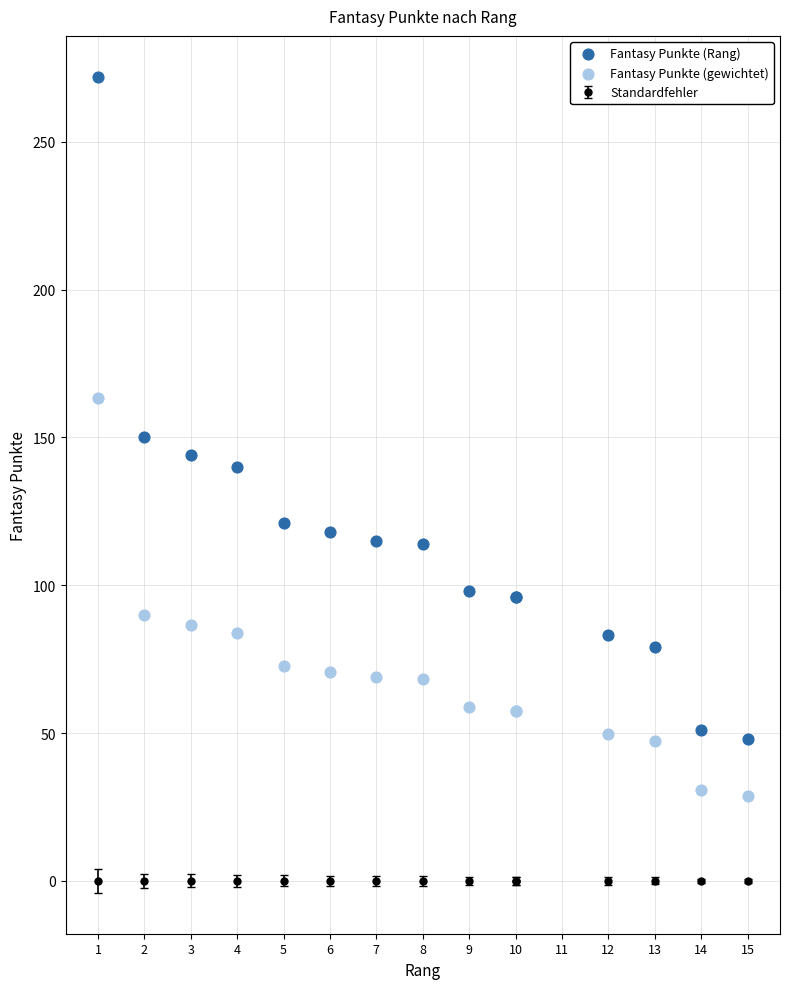

In the Fantasy Punkte (Rang) series, what Y value is closest to 160?

150.0